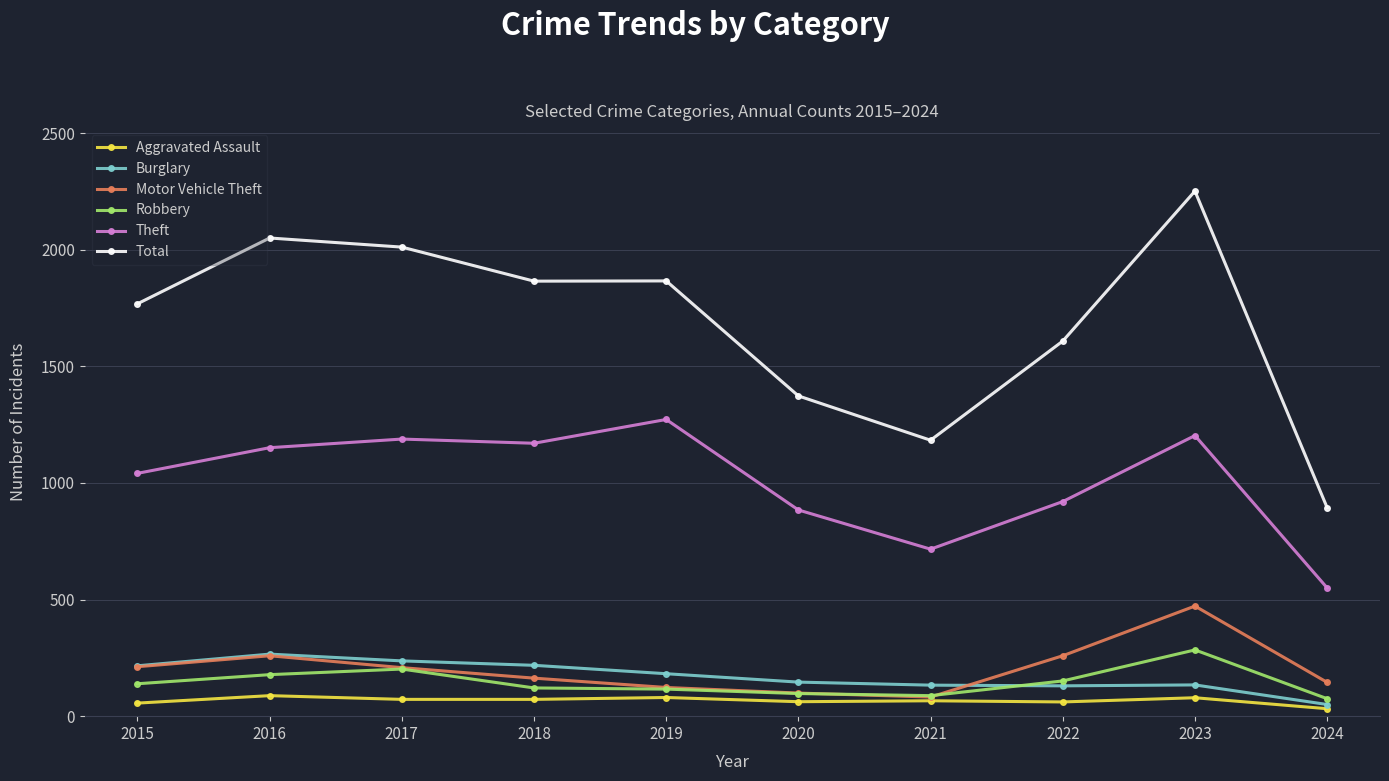

Which series changed the most between 2015 and 2019?

Theft